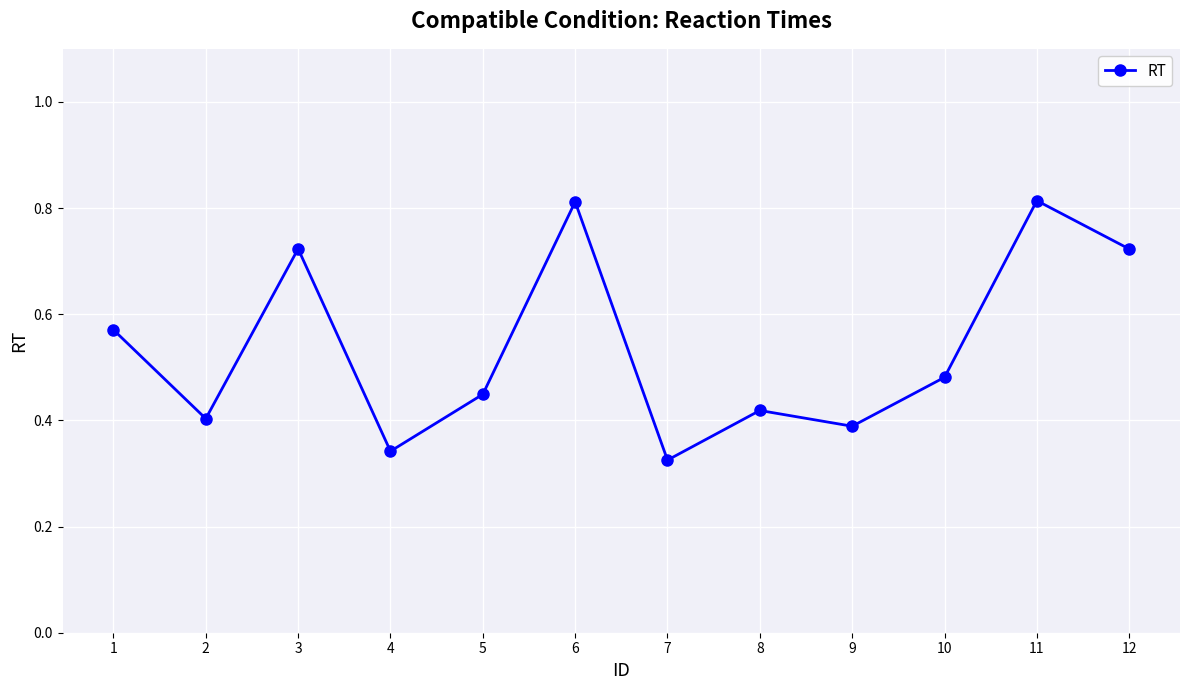

How many interior local peaks (higher than both neighbors) does the data have?

4